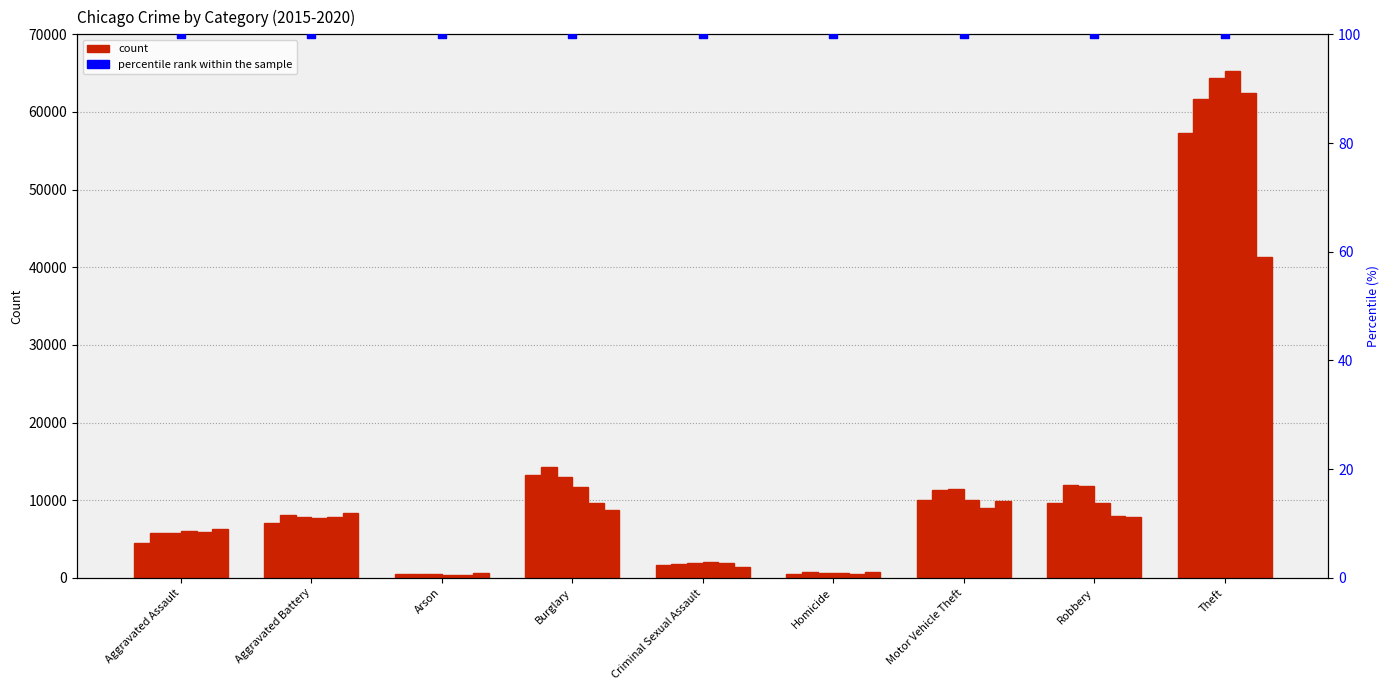

What is the total value across all series at Burglary?

70616